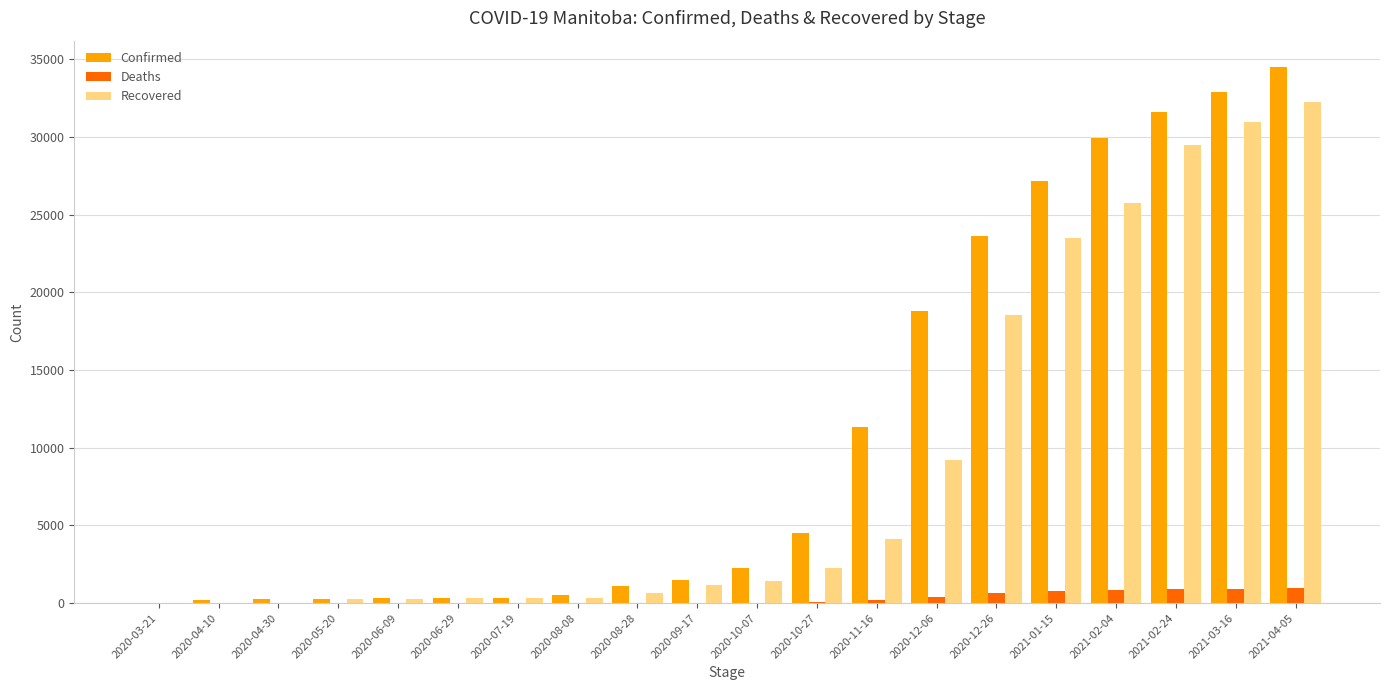

What is the highest value of the Recovered series?

32267